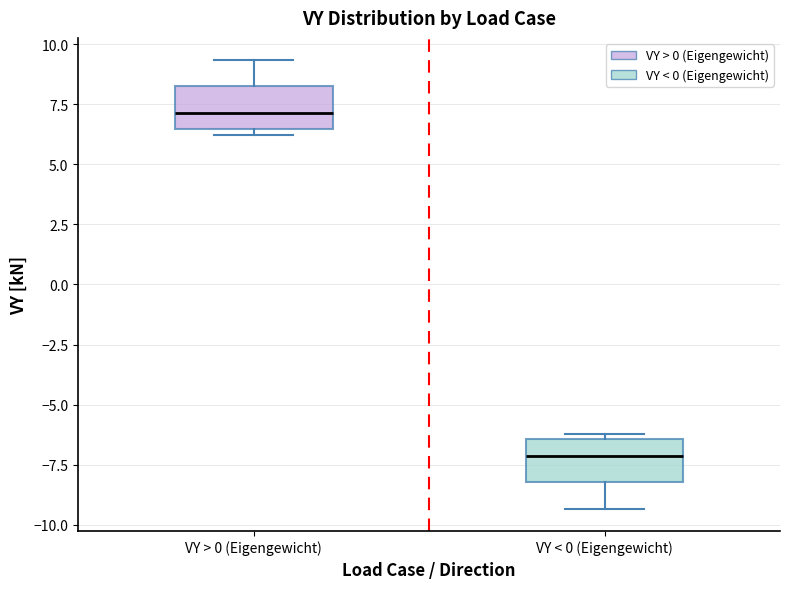

Reading left to right, transcribe this box plot: for each box, give where its median line is, the range the box spans, and where its two whiskers end, as read against the y-axis. The values are not printed on the chart, so give them approximately, as read against the axis.

VY > 0 (Eigengewicht): median 7.0, box 6.5 to 8.0, whiskers 6.0 to 9.5
VY < 0 (Eigengewicht): median -7.0, box -8.0 to -6.5, whiskers -9.5 to -6.0